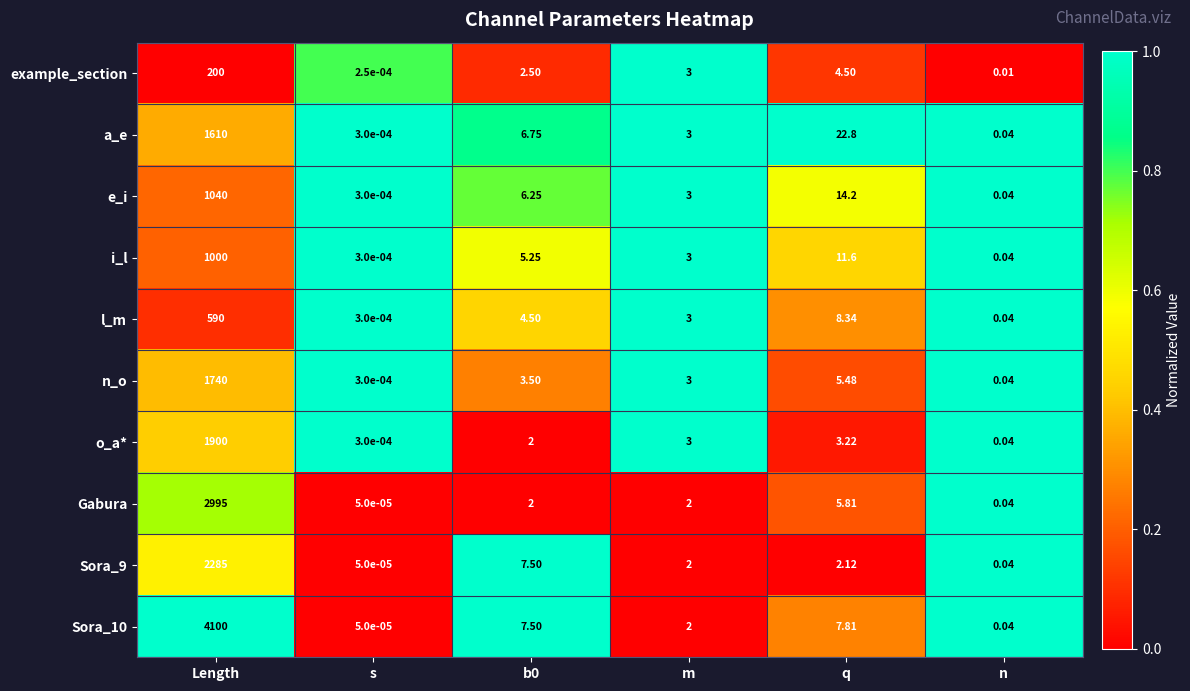

Which series changed the most between m and n?

example_section